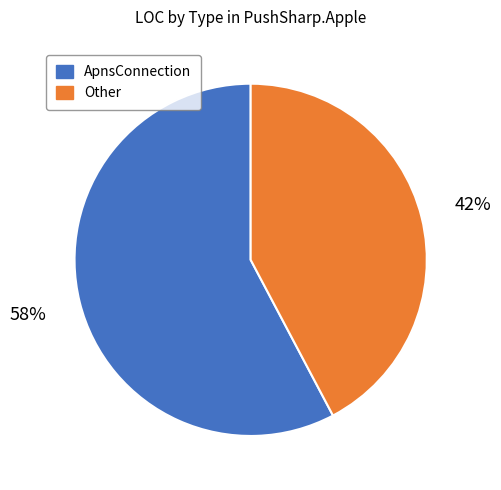

Which slice represents more than half of the pie?

ApnsConnection